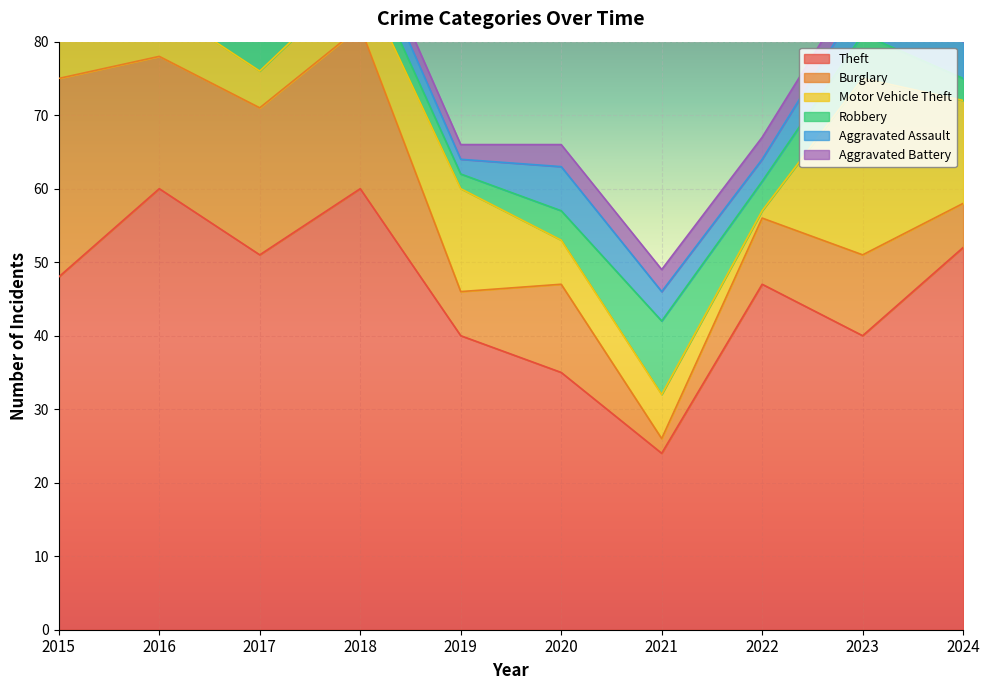

At how many categories does at least one series exceed 0?

10